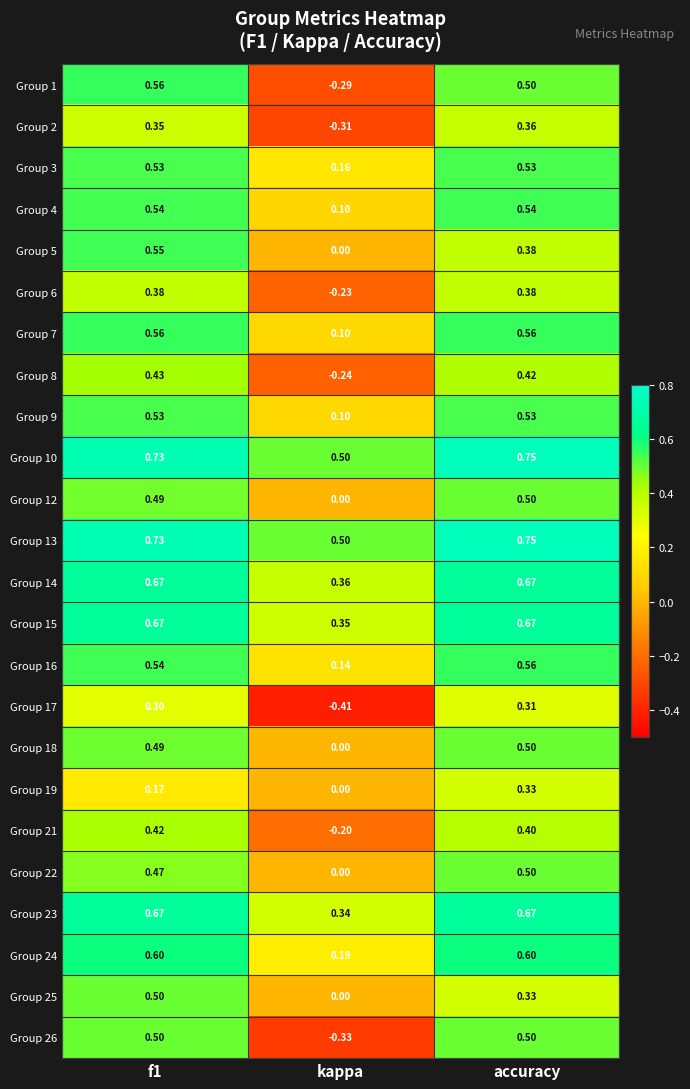

Is the value of Group 25 at accuracy greater than the value of Group 9 at kappa?

Yes